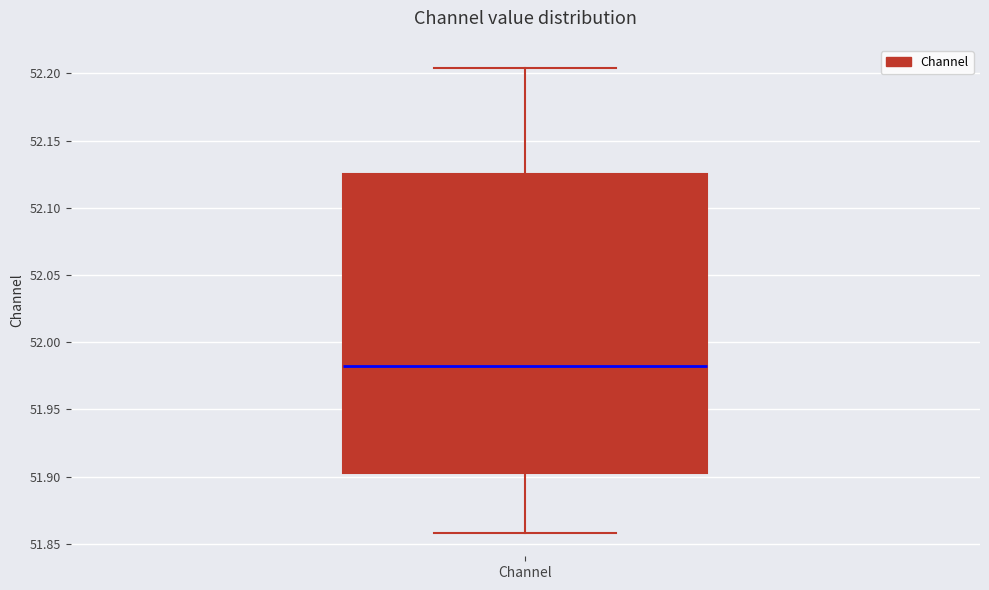

Transcribe this box plot: give where the median line is, the range the box spans, and where the two whiskers end, as read against the y-axis. The values are not printed on the chart, so give them approximately, as read against the axis.

median 51.980, box 51.900 to 52.125, whiskers 51.860 to 52.205